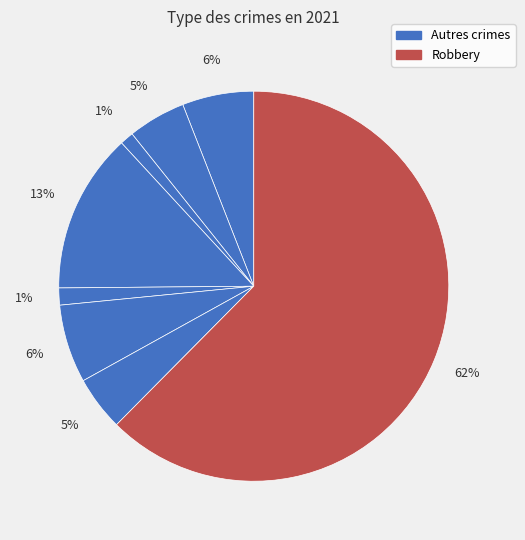

How many slices are in this pie chart?

8